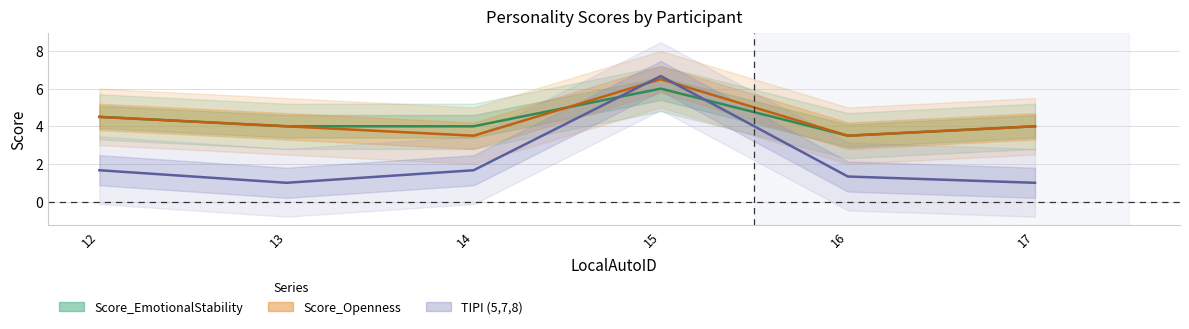

Which has a higher value, 13 or 12?

12